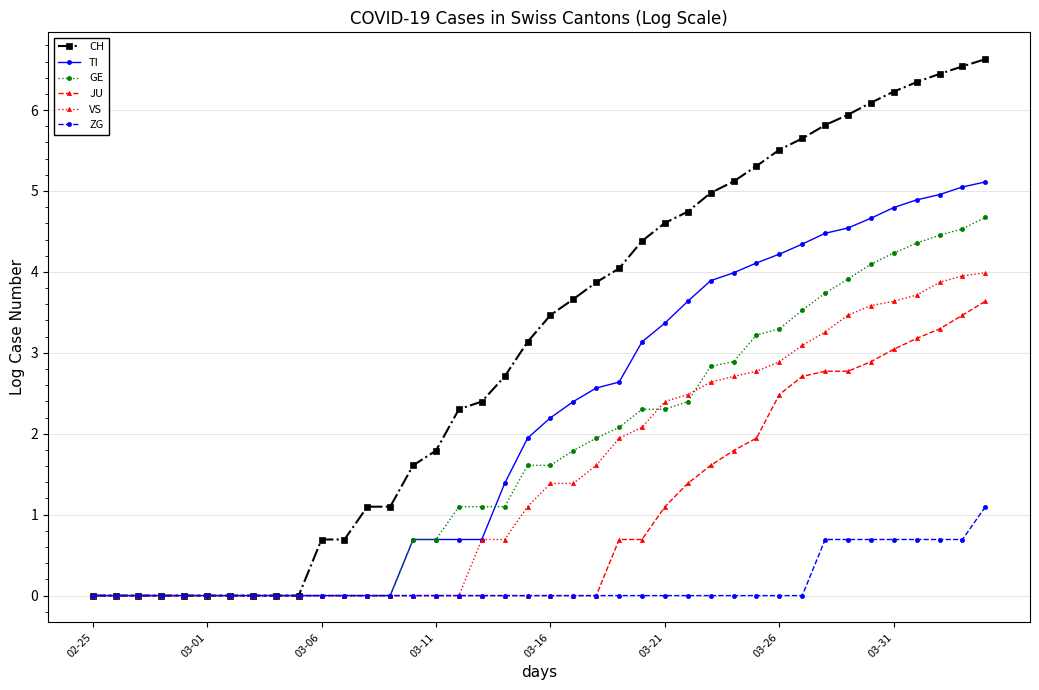

Rank the series by their maximum value, from lowest to highest.

ZG, JU, VS, GE, TI, CH